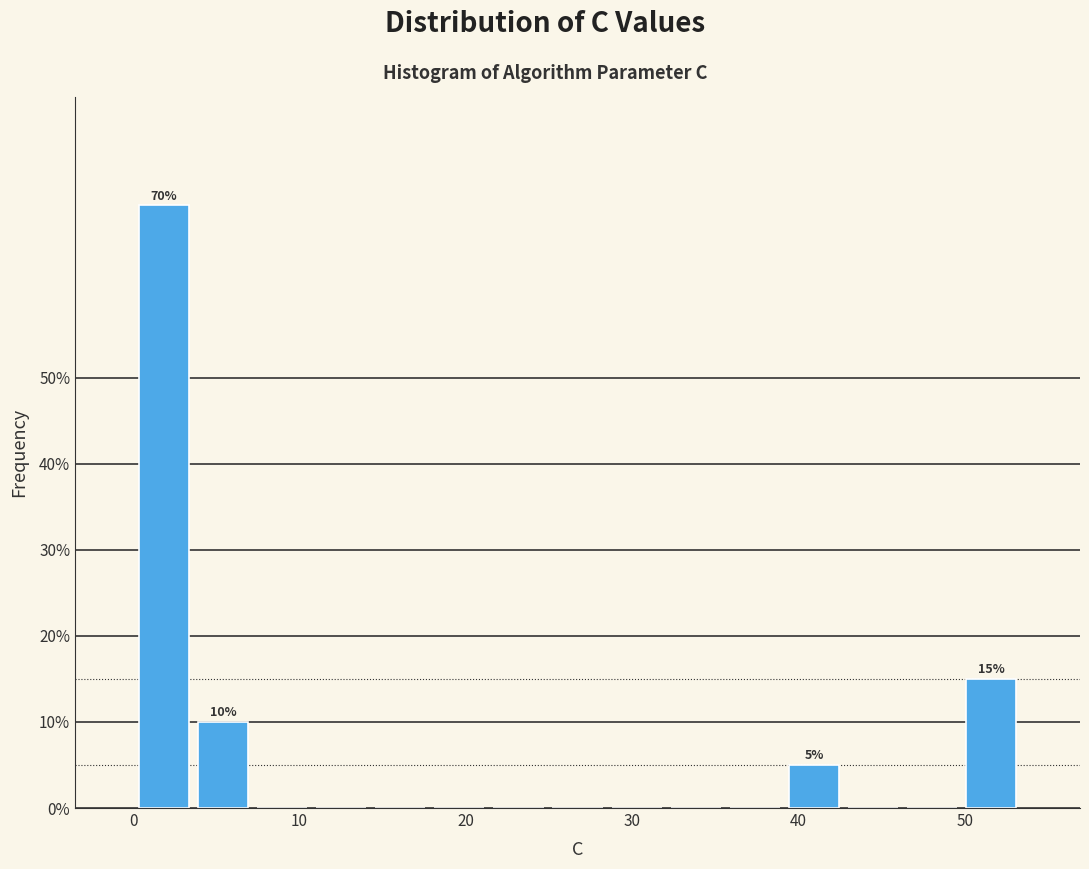

Around what value on the x-axis is the tallest bar? Give the approximate position of its centre, as read against the axis.

2